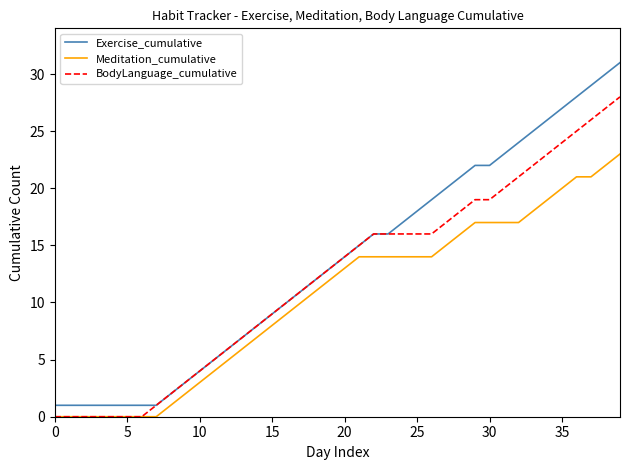

Which series has the largest range (max minus min)?

Exercise_cumulative